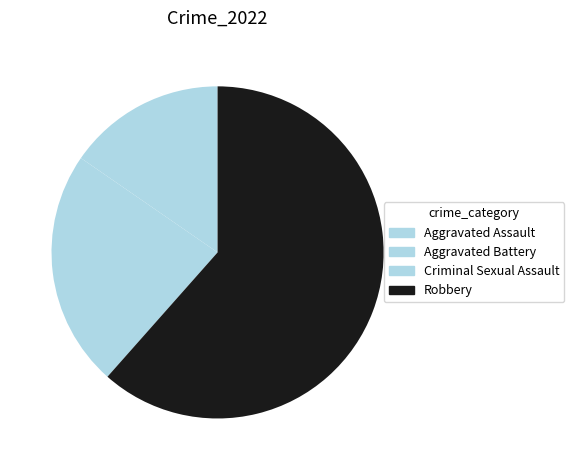

How many slices are in this pie chart?

4